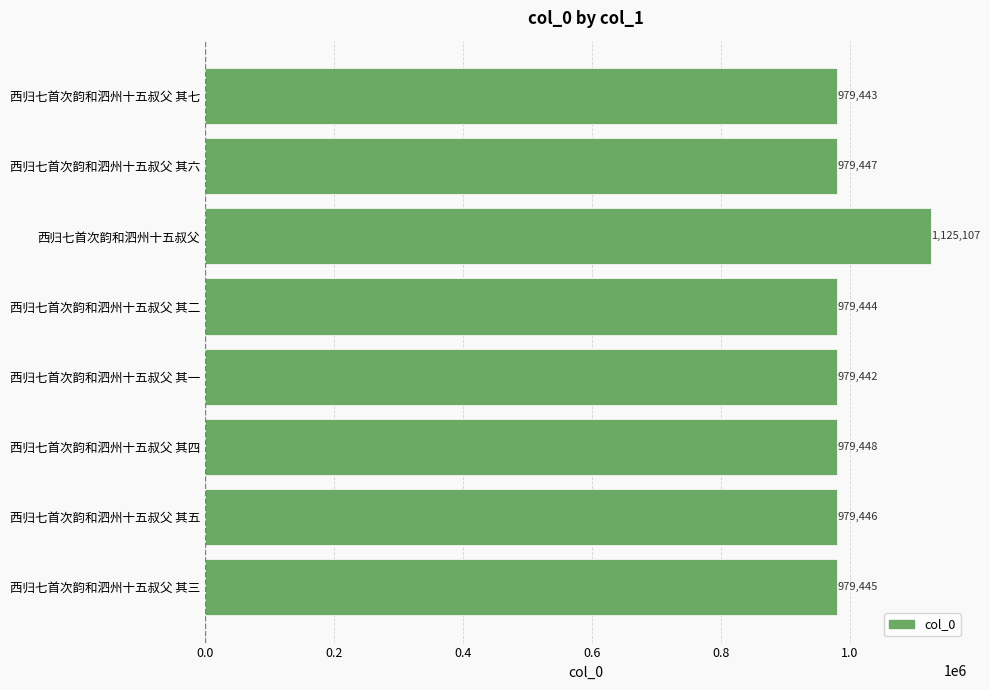

How many bars are there in total?

8